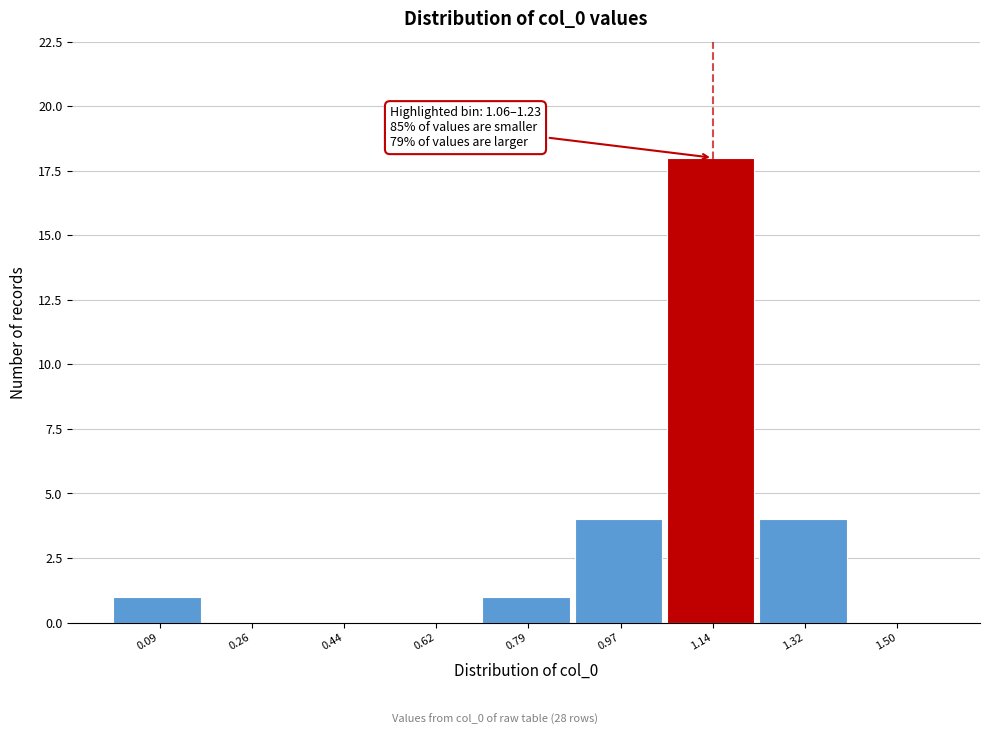

Over which range of the x-axis is the bar tallest?

1.06 to 1.24